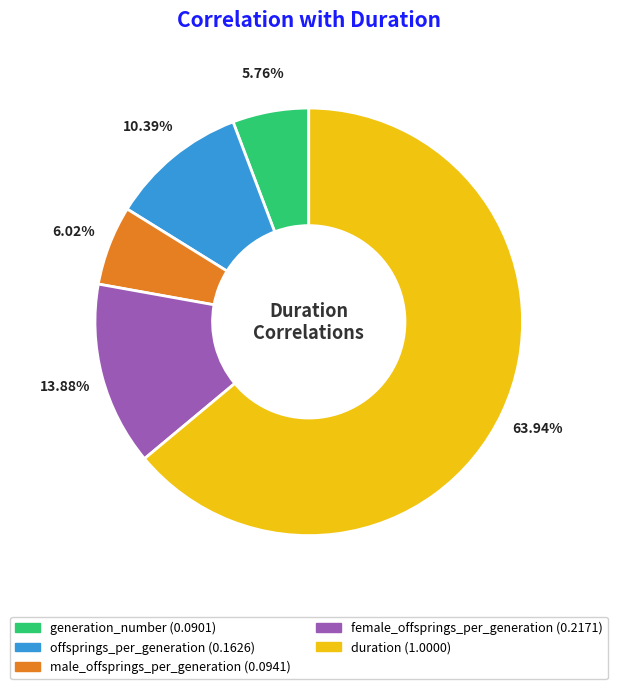

Which slice is the largest?

duration